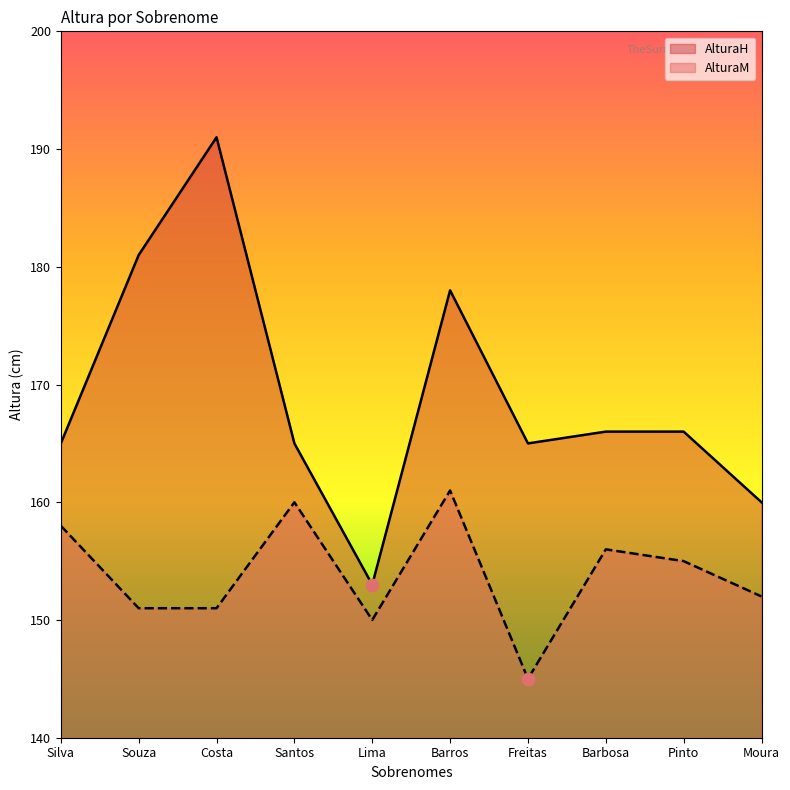

What are all the series names shown in the legend?

AlturaH, AlturaM